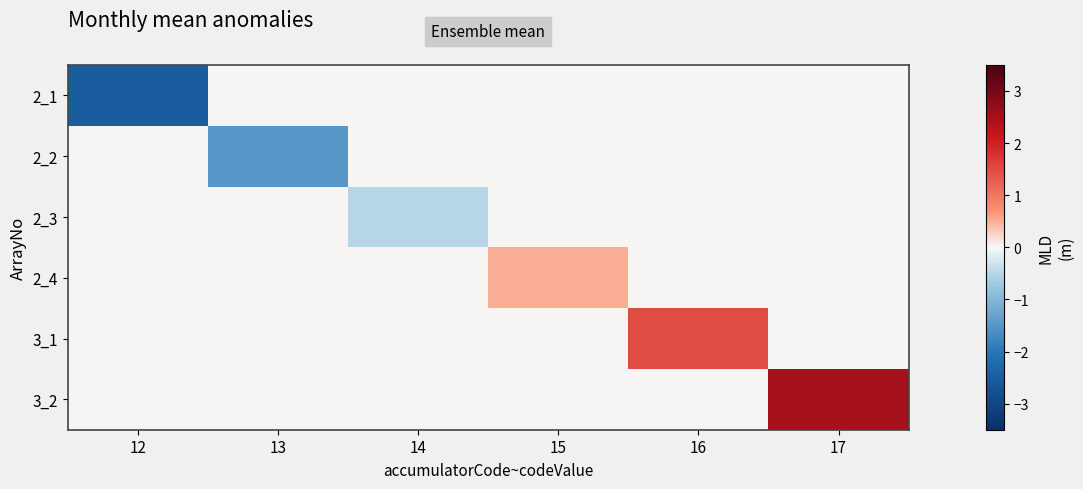

Reading left to right, transcribe all the data shown in this chart.

2_1: 12=-2.5	13=0.0	14=0.0	15=0.0	16=0.0	17=0.0
2_2: 12=0.0	13=-1.5	14=0.0	15=0.0	16=0.0	17=0.0
2_3: 12=0.0	13=0.0	14=-0.5	15=0.0	16=0.0	17=0.0
2_4: 12=0.0	13=0.0	14=0.0	15=0.5	16=0.0	17=0.0
3_1: 12=0.0	13=0.0	14=0.0	15=0.0	16=1.5	17=0.0
3_2: 12=0.0	13=0.0	14=0.0	15=0.0	16=0.0	17=2.5